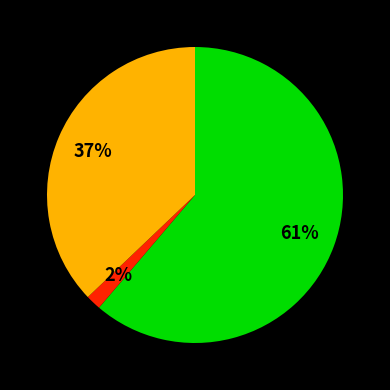

To the nearest percent, what is the average slice percentage?

33%